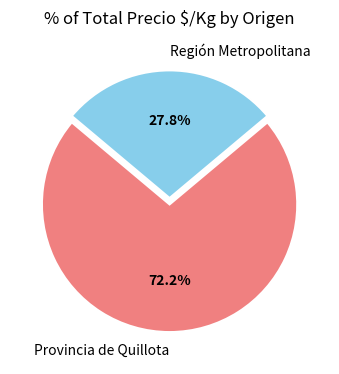

Approximately how many times larger is the value at Provincia de Quillota compared to Región Metropolitana?

2.6